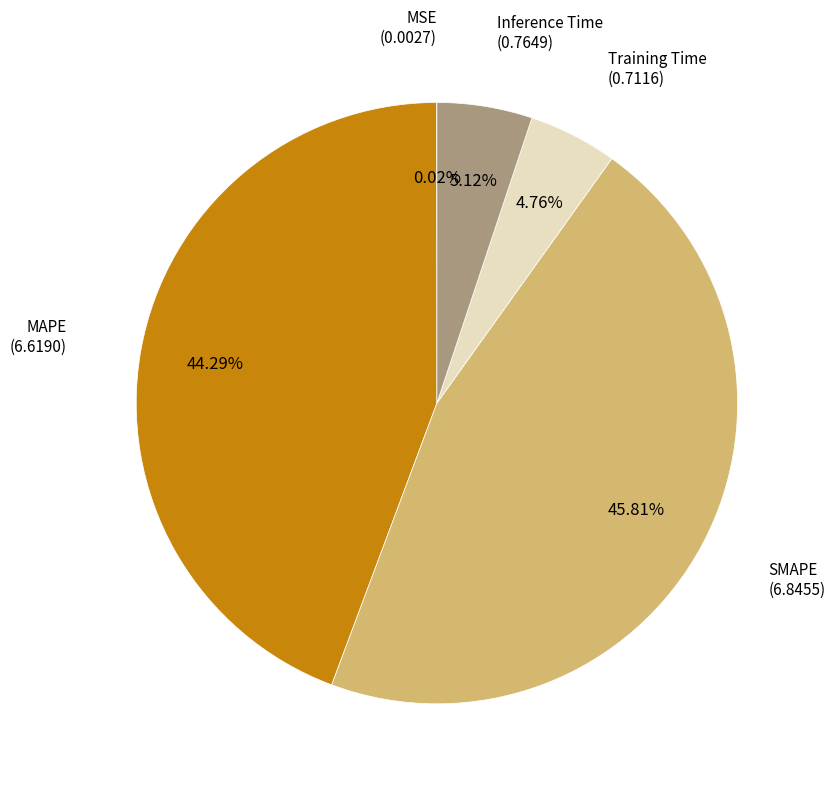

To the nearest percent, what is the average slice percentage?

20%